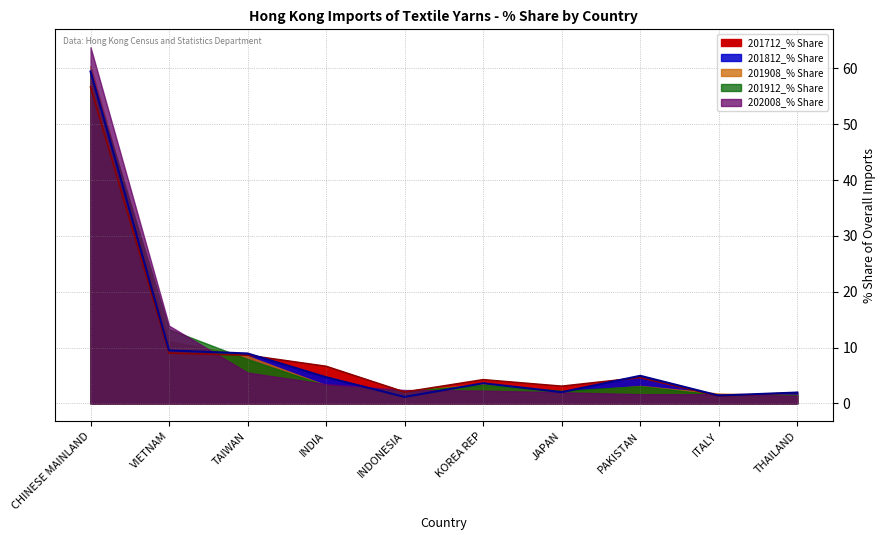

How many interior local peaks does the 201908_% Share series have?

2